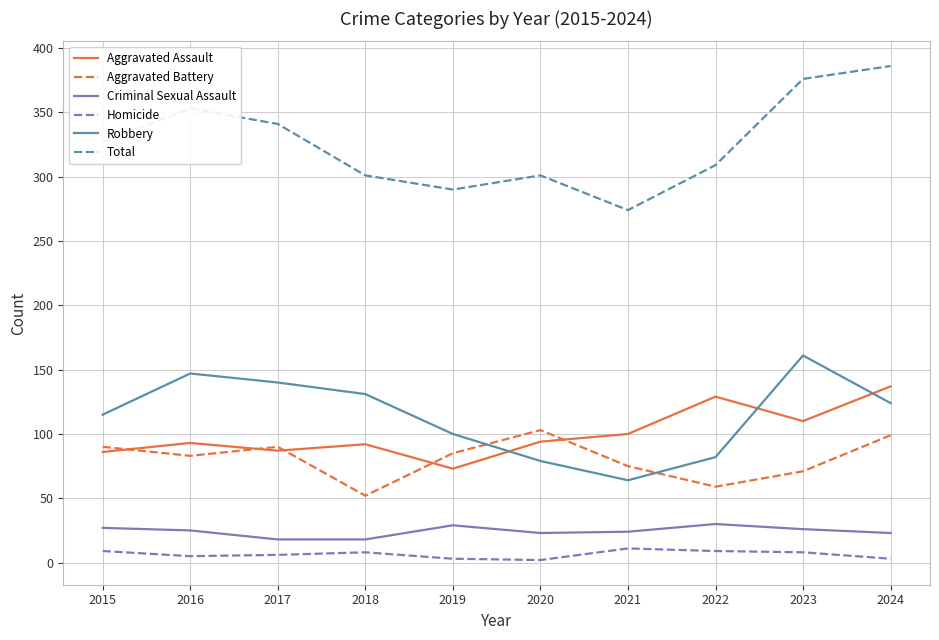

True or false: Homicide and Aggravated Battery cross at least once.

False